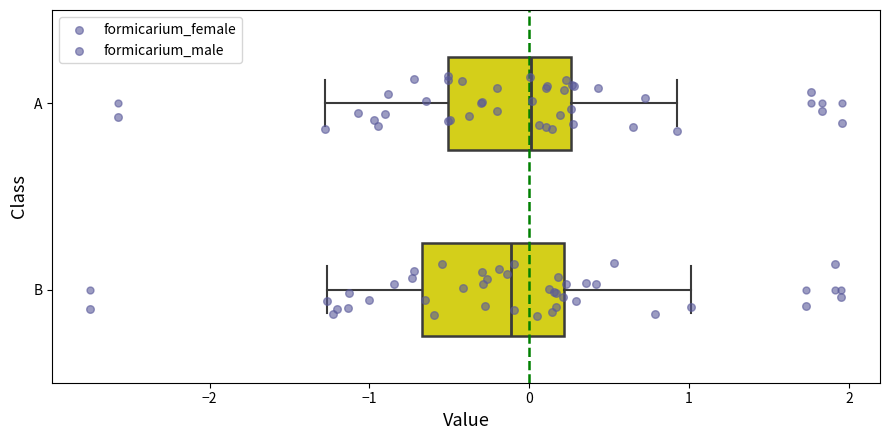

Which box's median line is the furthest to the right?

A